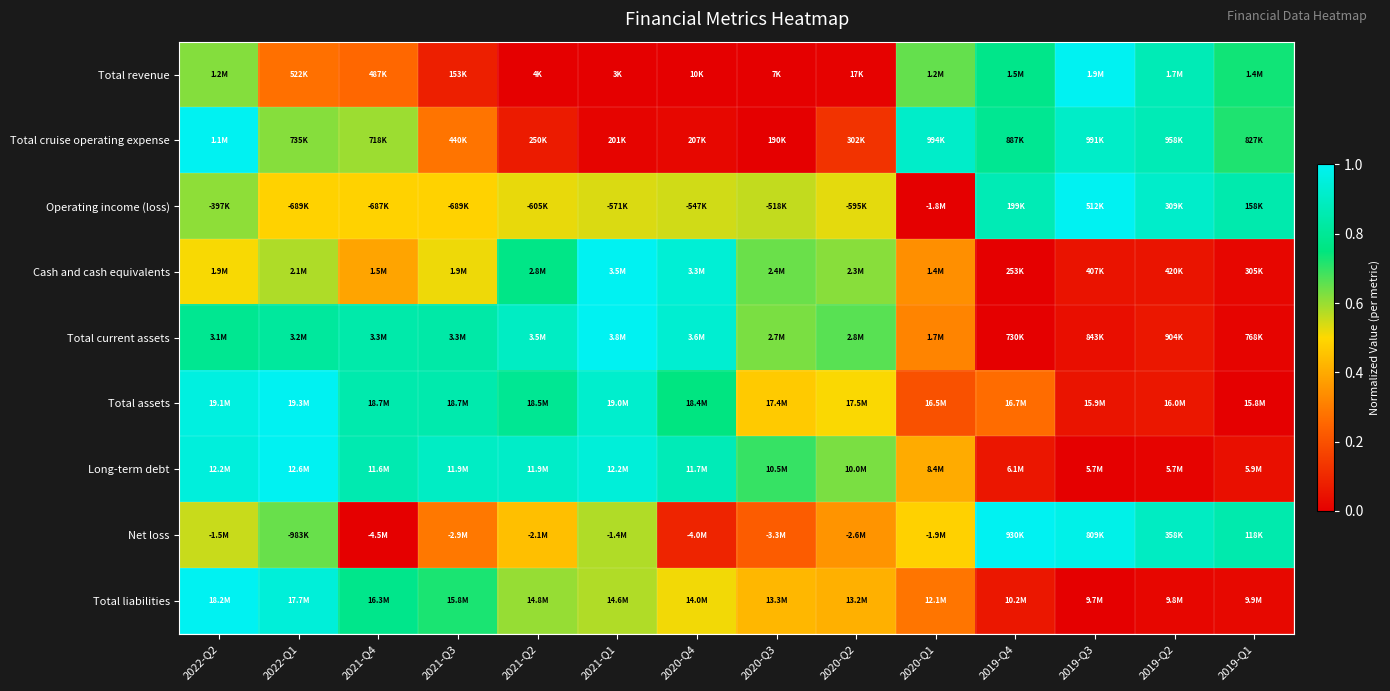

Rank the series at 2020-Q3 from lowest to highest value.

Total cruise operating expense, Total revenue, Net loss, Total liabilities, Total assets, Operating income (loss), Total current assets, Cash and cash equivalents, Long-term debt